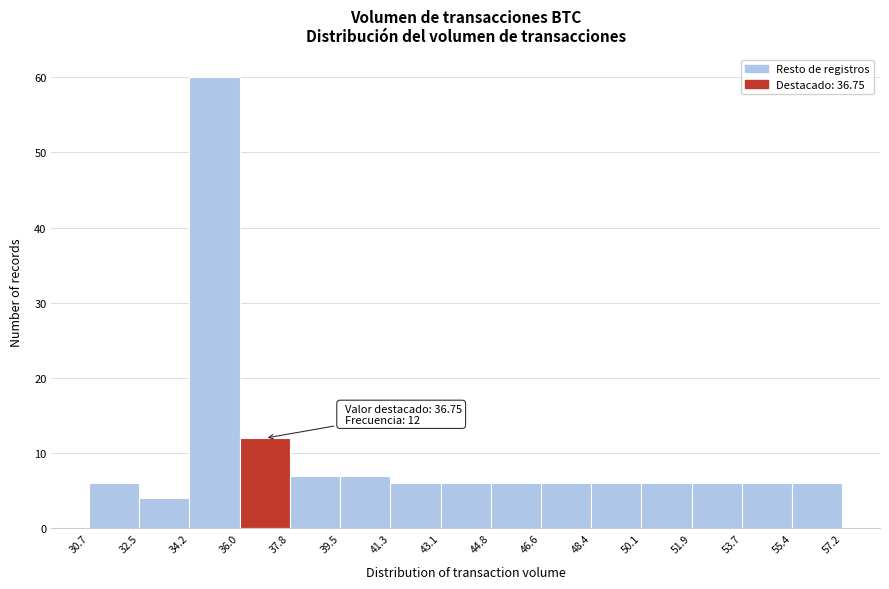

Which range on the x-axis has the tallest bar?

34.2 to 36.0